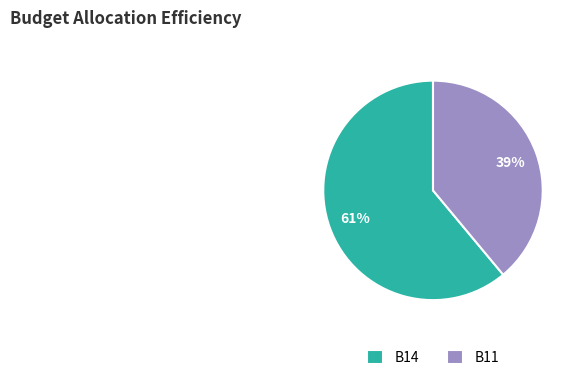

Count the number of slices in the pie.

2